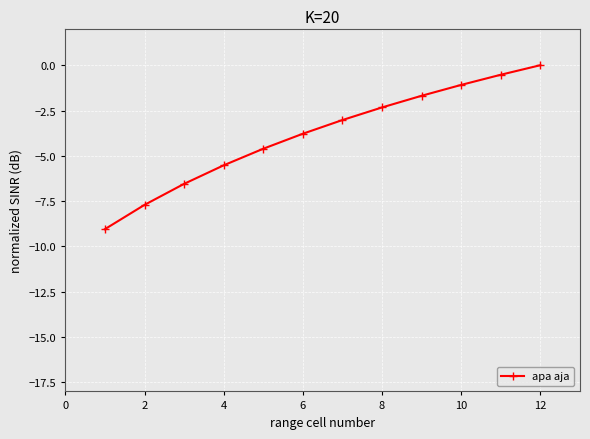

Reading left to right, transcribe all the data shown in this chart.

-9.0	-7.7	-6.5	-5.5	-4.6	-3.8	-3.0	-2.3	-1.7	-1.1	-0.5	0.0